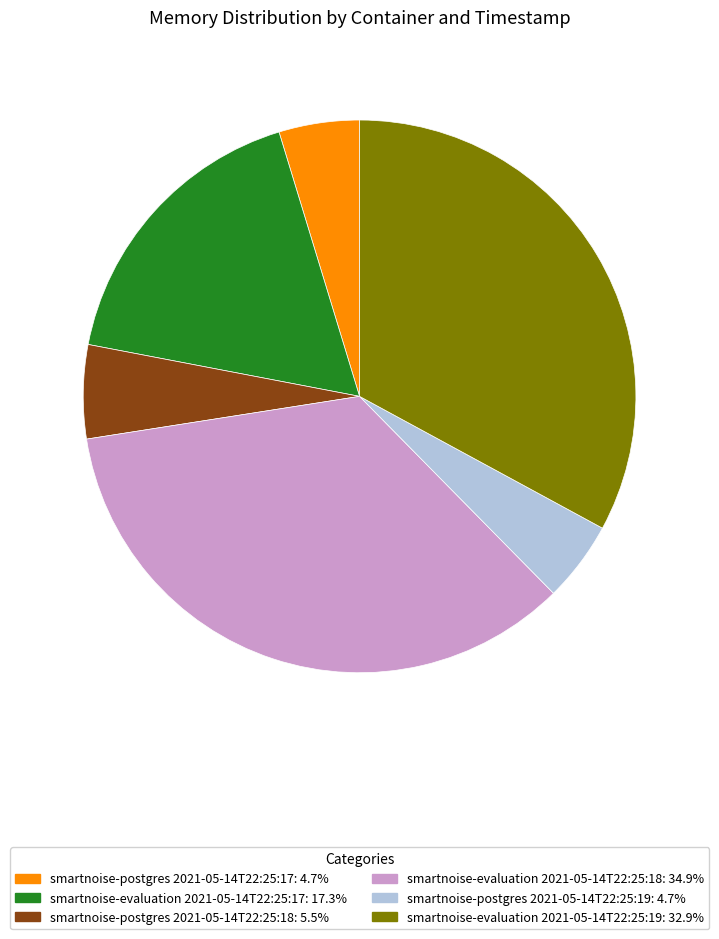

What is the ratio of the value at smartnoise-postgres 2021-05-14T22:25:17: 4.7% to the value at smartnoise-postgres 2021-05-14T22:25:18: 5.5%?

0.9